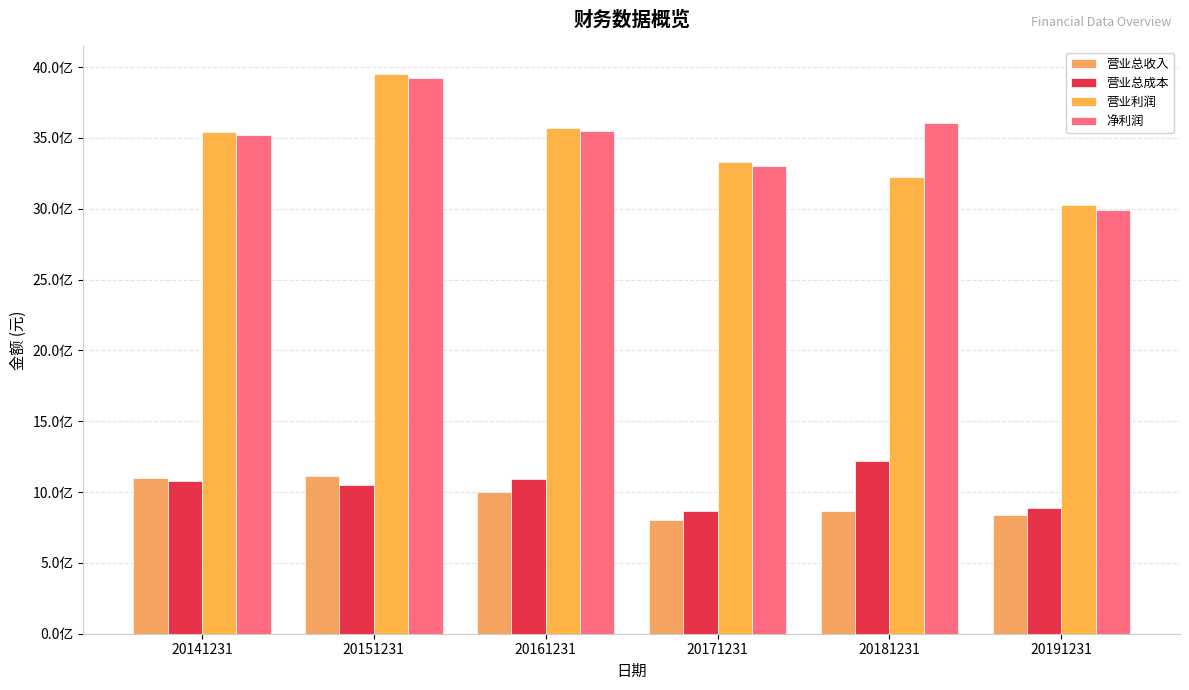

Reading left to right, transcribe all the data shown in this chart.

营业总收入: 20141231=1102774516.6	20151231=1116591870.6	20161231=1001295094.7	20171231=799598976.1	20181231=863551853.2	20191231=838331604.3
营业总成本: 20141231=1080771831.8	20151231=1047387429.6	20161231=1090069357.8	20171231=866567515.4	20181231=1218832975.3	20191231=884213291.7
营业利润: 20141231=3539815728.3	20151231=3948775021.0	20161231=3569410686.5	20171231=3328176301.9	20181231=3227311210.3	20191231=3026384215.2
净利润: 20141231=3520871974.8	20151231=3919447467.0	20161231=3550228336.1	20171231=3299566469.5	20181231=3605518726.5	20191231=2987713781.8